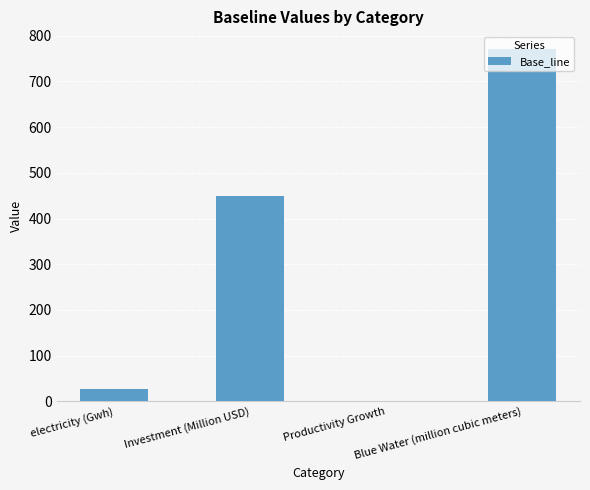

Which has a higher value, Blue Water (million cubic meters) or Productivity Growth?

Blue Water (million cubic meters)